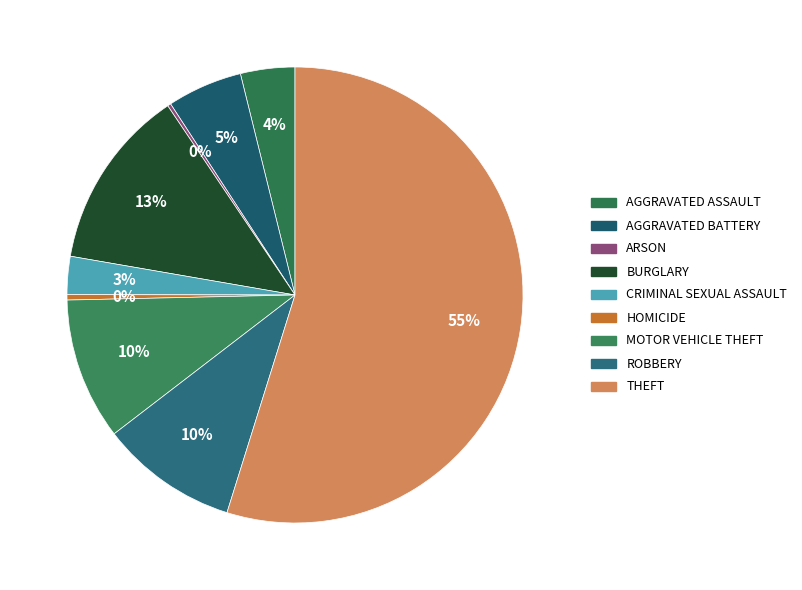

Rank the categories by value from highest to lowest.

Theft, Burglary, Motor Vehicle Theft, Robbery, Aggravated Battery, Aggravated Assault, Criminal Sexual Assault, Homicide, Arson